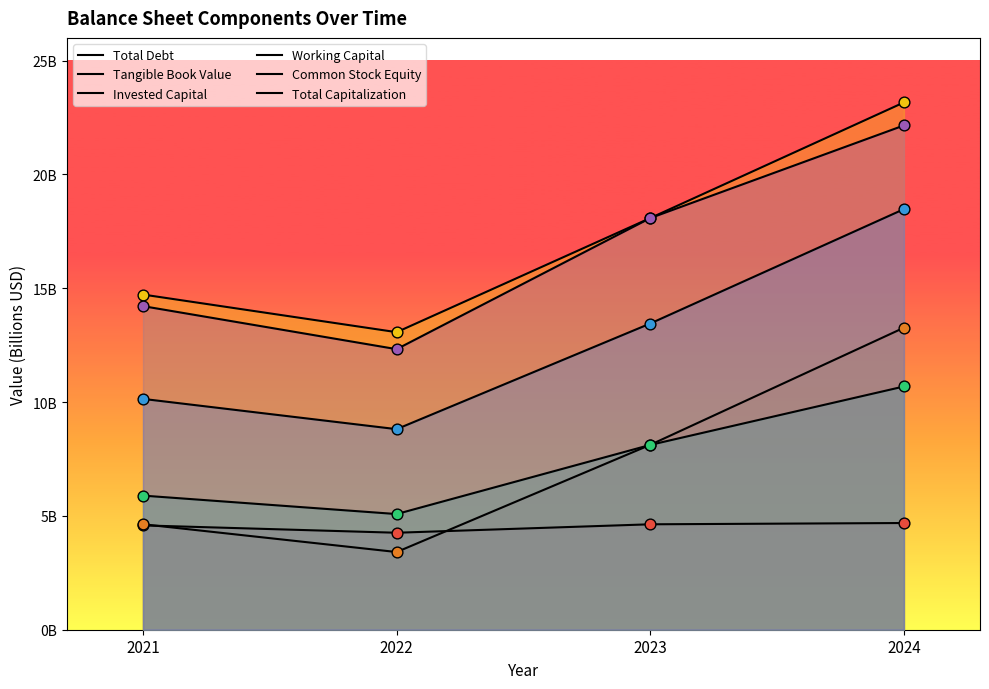

At how many categories does at least one series exceed 21675584465?

1